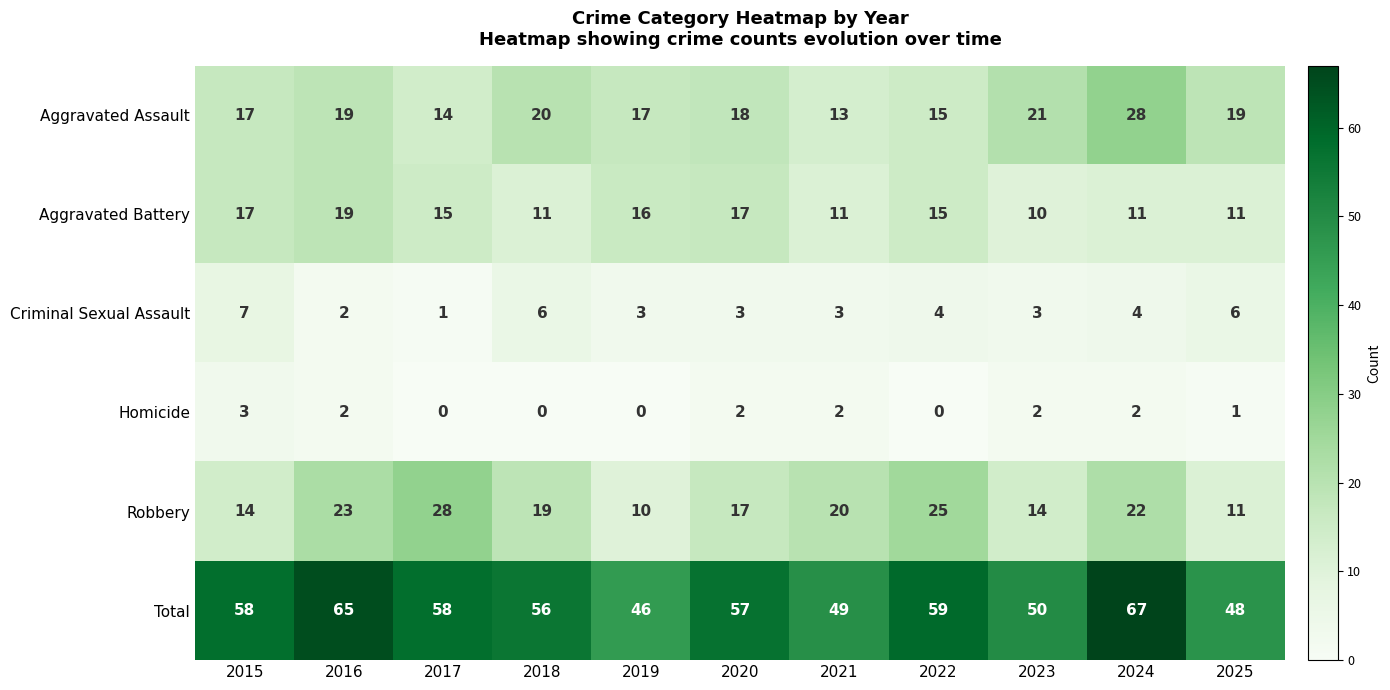

What is the greatest value displayed?

67